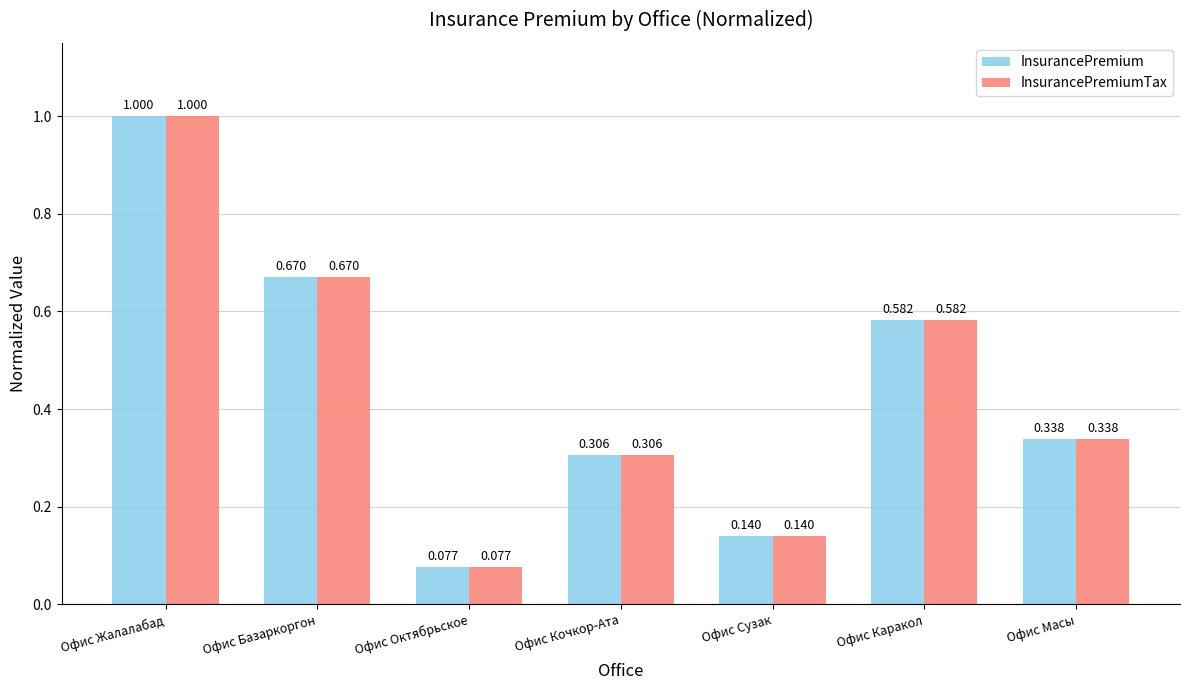

Rank the categories by InsurancePremiumTax value from lowest to highest.

Офис Октябрьское, Офис Сузак, Офис Кочкор-Ата, Офис Масы, Офис Каракол, Офис Базаркоргон, Офис Жалалабад